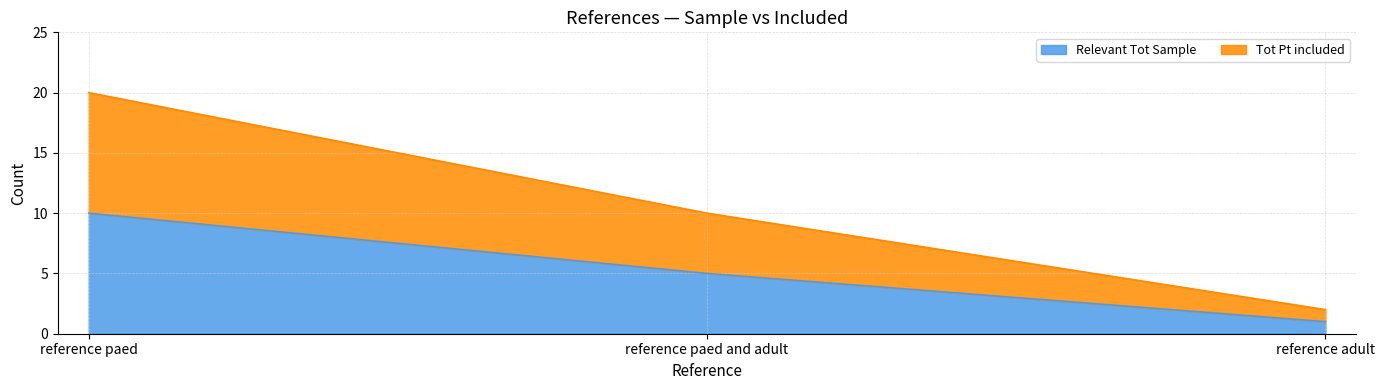

The value of Relevant Tot Sample at reference adult is 1. True or false?

True